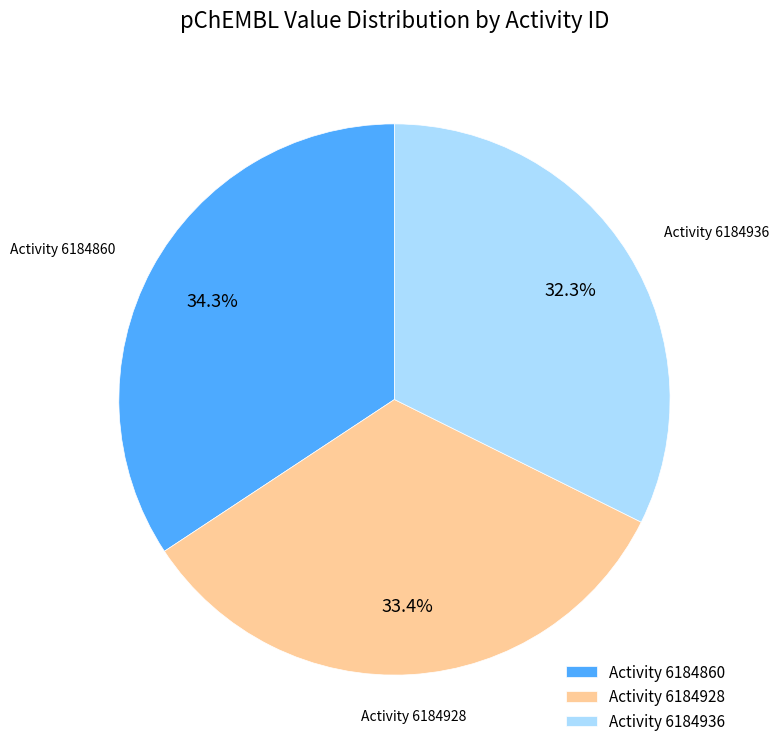

Combined, do Activity 6184928 and Activity 6184936 account for over 50%?

Yes